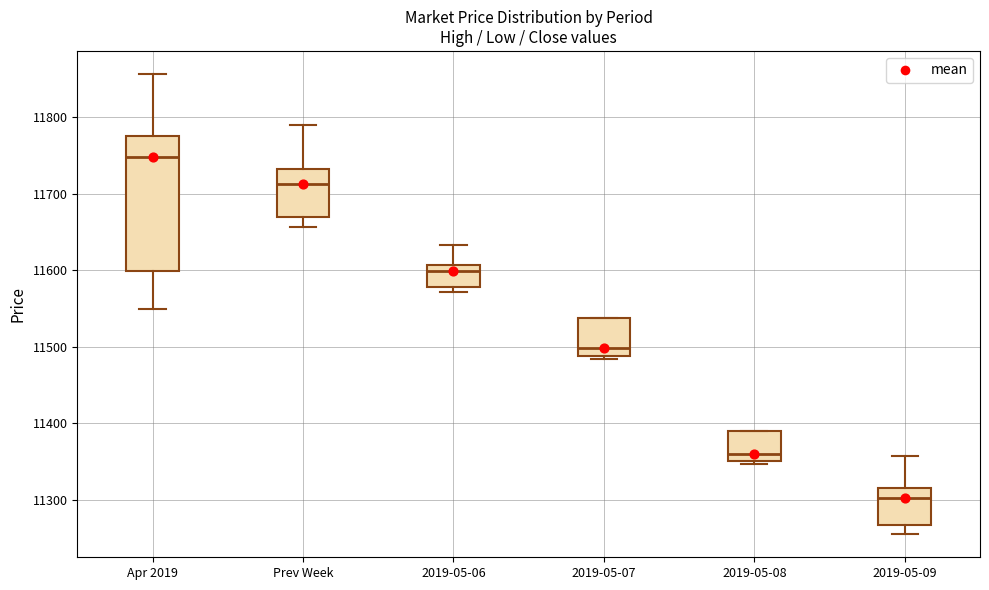

Where does the upper whisker of the box for Apr 2019 end on the y-axis? The values are not printed on the chart, so give them approximately, as read against the axis.

11860